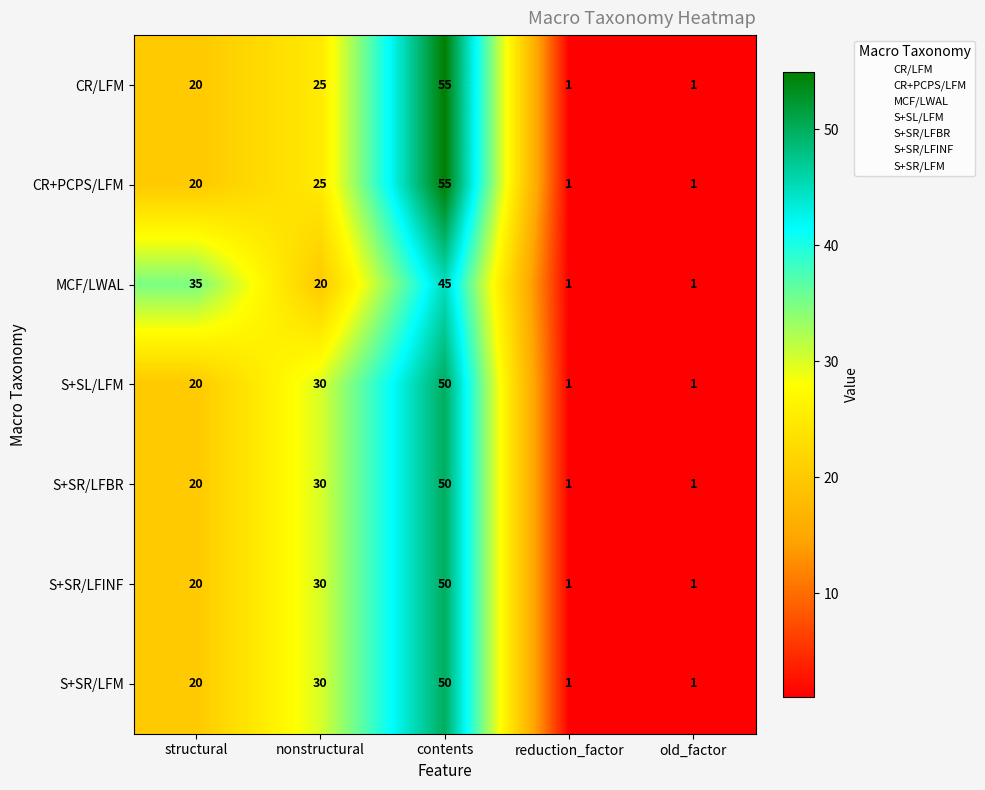

What is the difference between the maximum and minimum values in the S+SR/LFINF series?

49